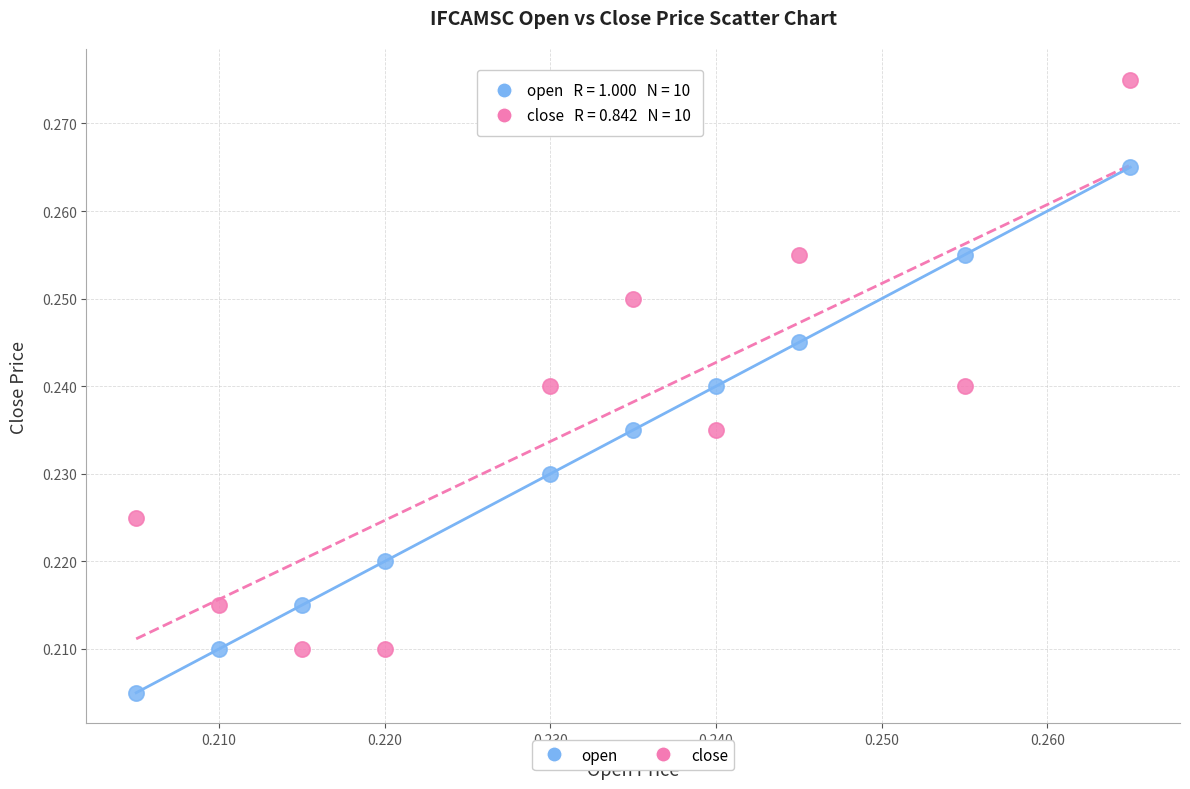

Which series has the largest Y range (max minus min)?

close